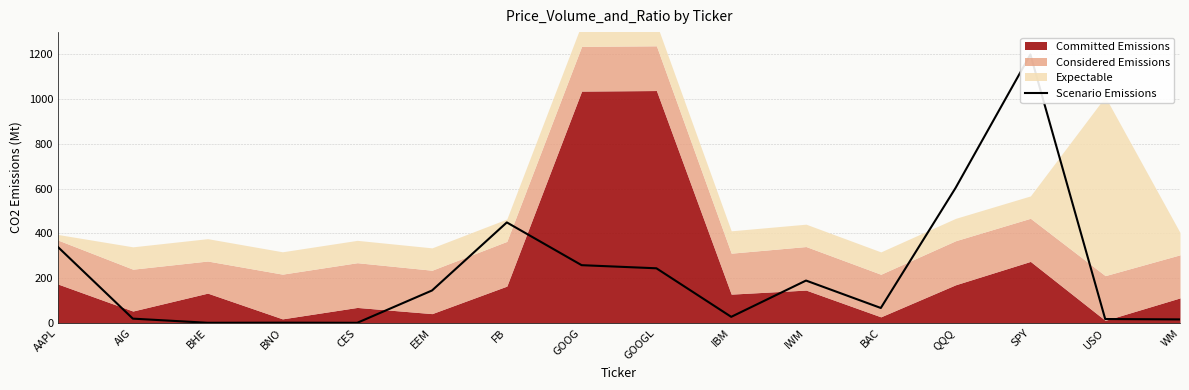

What is the average value?

223.2